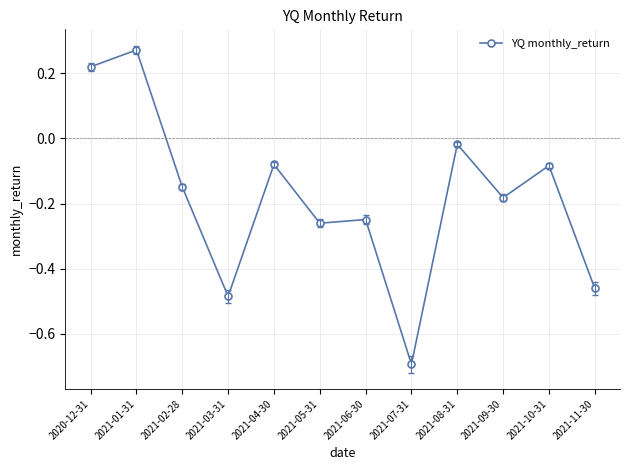

Does the chart display data point markers on the line(s)?

Yes